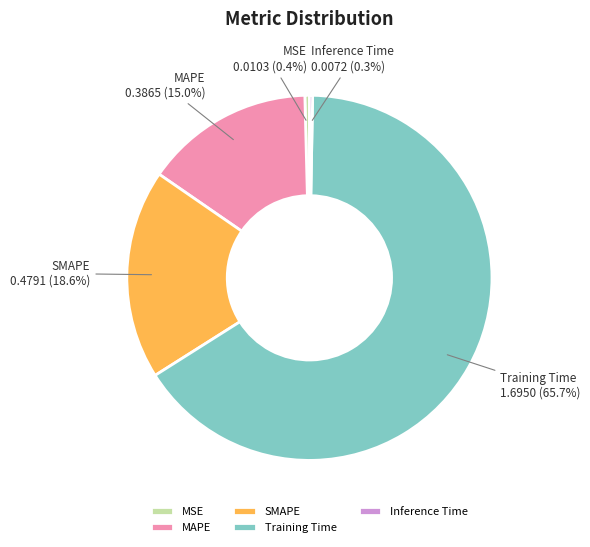

How much of the chart is everything except MAPE?

85.0%